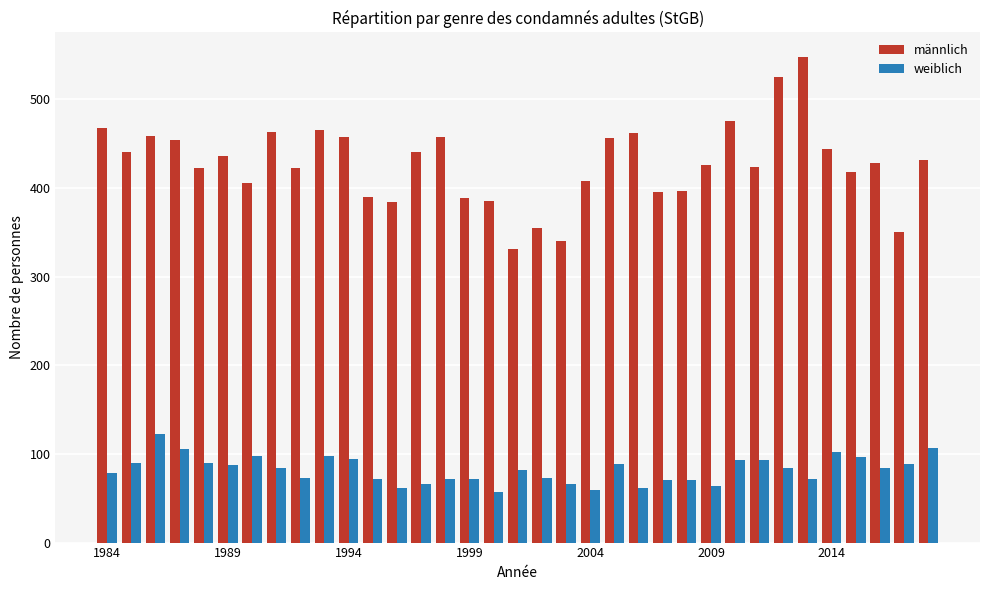

How many groups of bars are there?

35